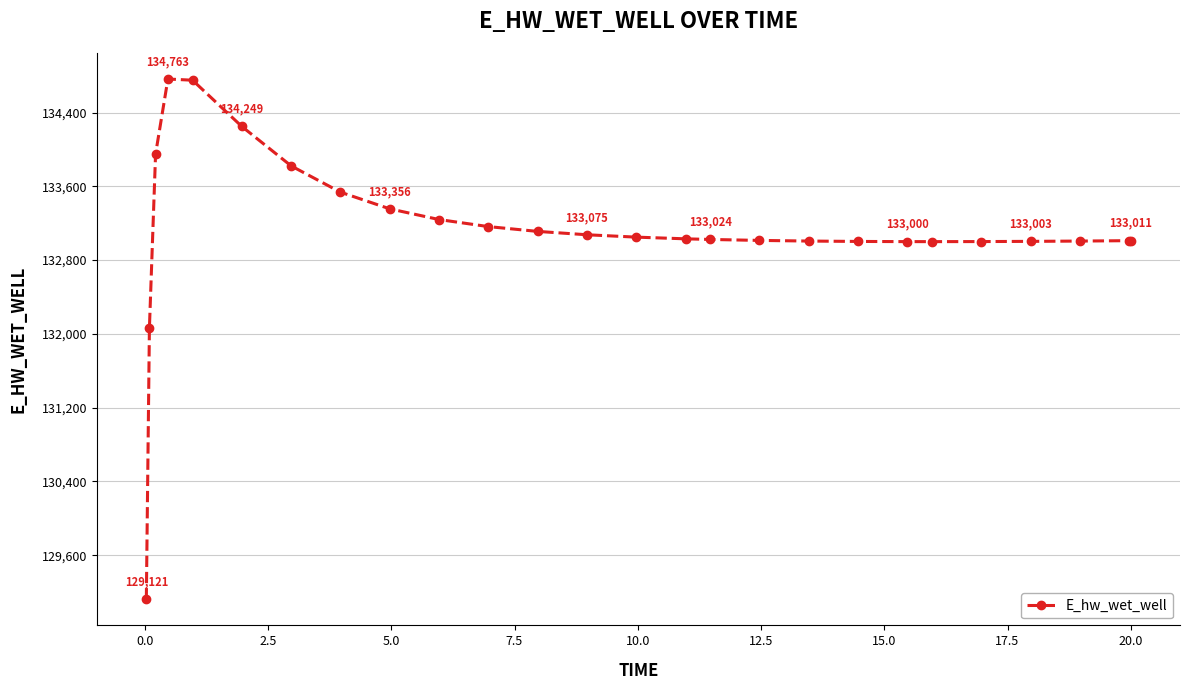

What is the smallest value displayed?

129120.7